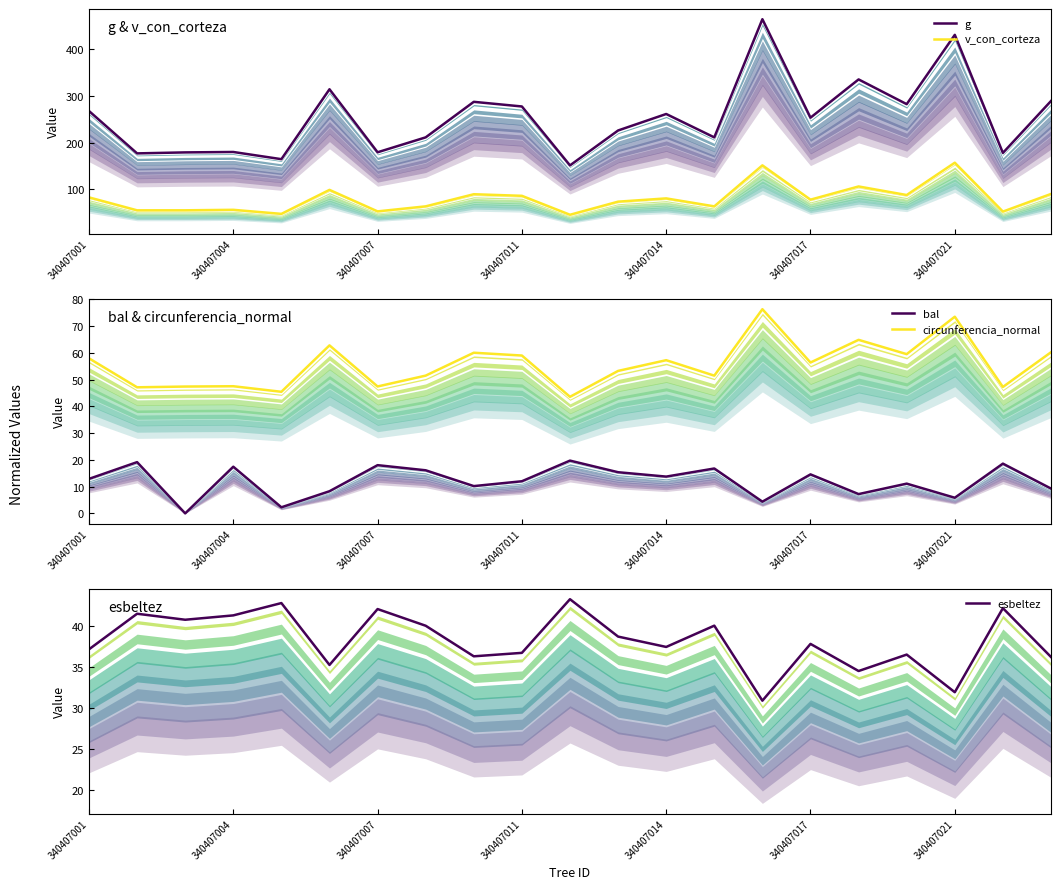

What is the difference between the maximum and minimum values in the circunferencia_normal series?

32.8